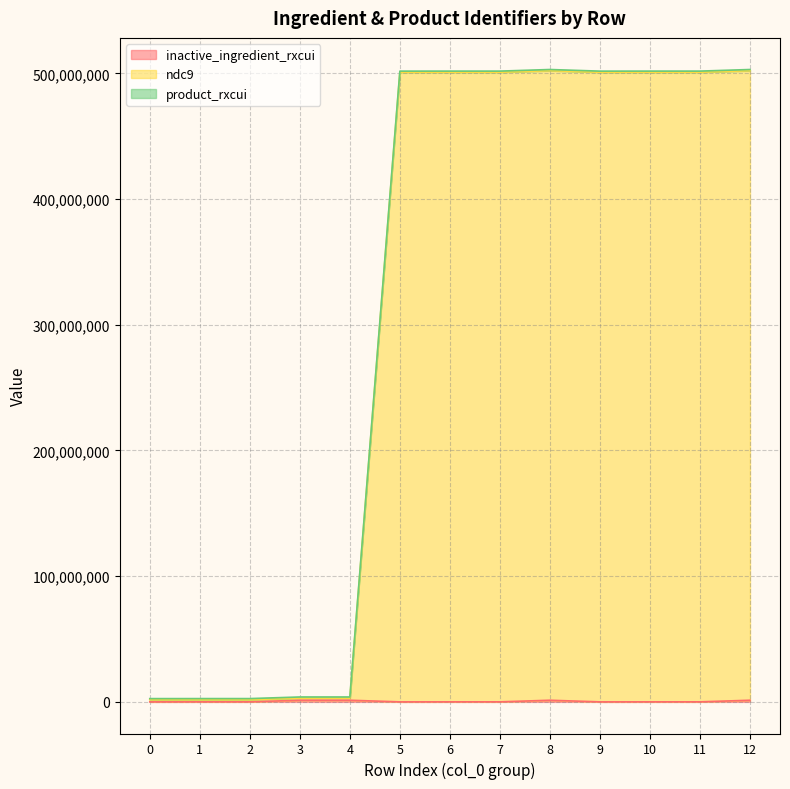

True or false: ndc9 and inactive_ingredient_rxcui intersect in this chart.

False